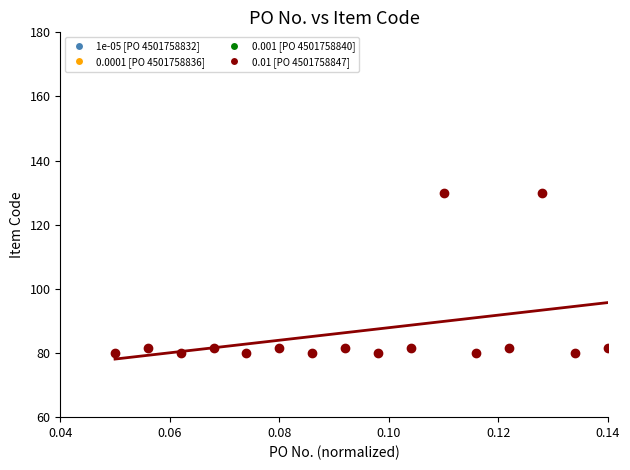

What is the range of Y values (max minus min)?

50.0